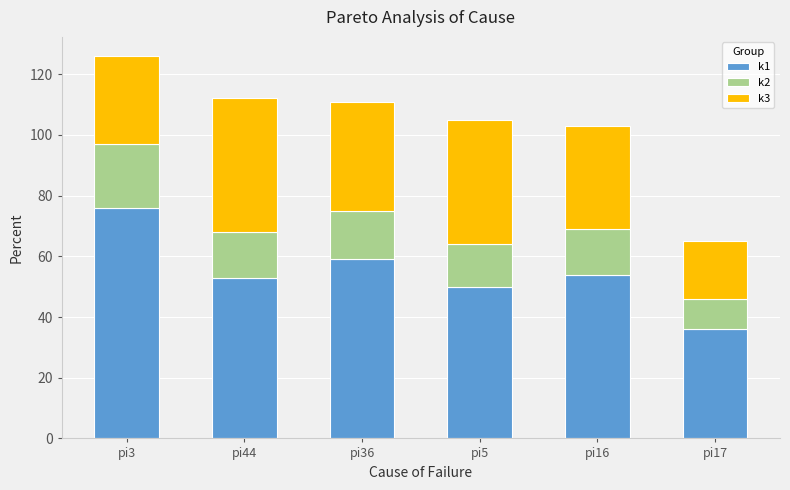

Reading left to right, list the values for the k1 series.

pi3=76	pi44=53	pi36=59	pi5=50	pi16=54	pi17=36